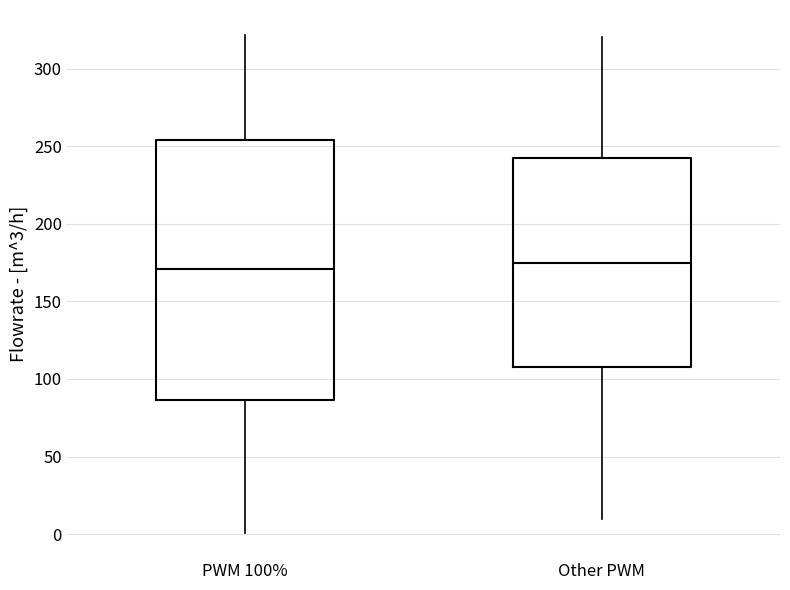

Reading left to right, read every box against the y-axis: the position of its median line, the range the box covers, and the ends of its whiskers. The values are not printed on the chart, so give them approximately, as read against the axis.

PWM 100%: median 170, box 85 to 255, whiskers 0 to 320
Other PWM: median 175, box 110 to 245, whiskers 10 to 320